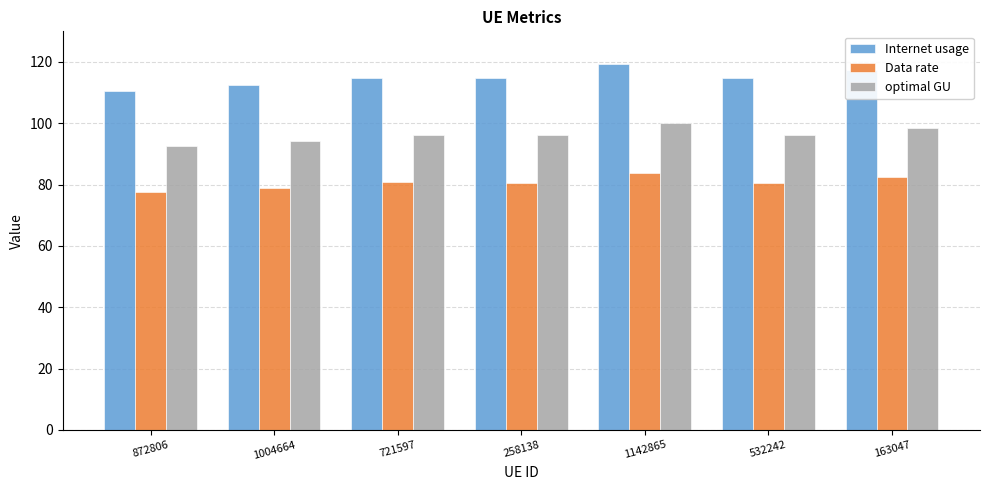

What is the value of the Data rate bar at the 6th from the left?

80.7